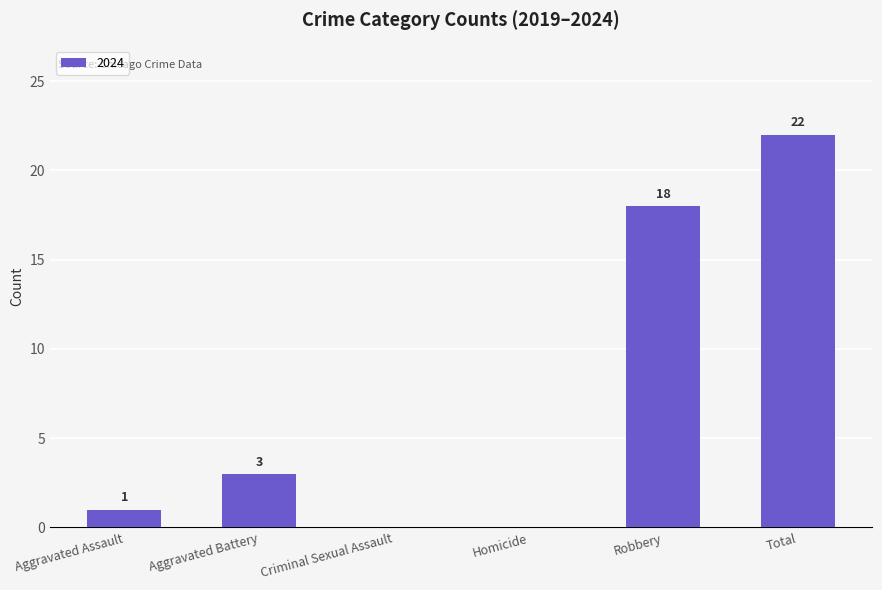

The value at Robbery is 18. True or false?

True